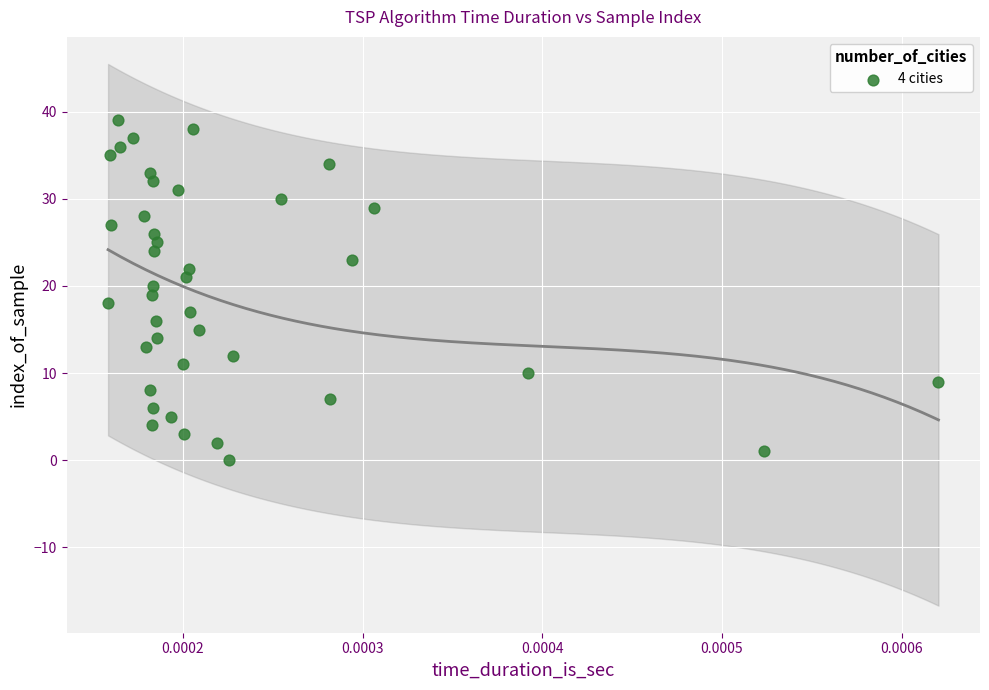

What is the range of Y values (max minus min)?

39